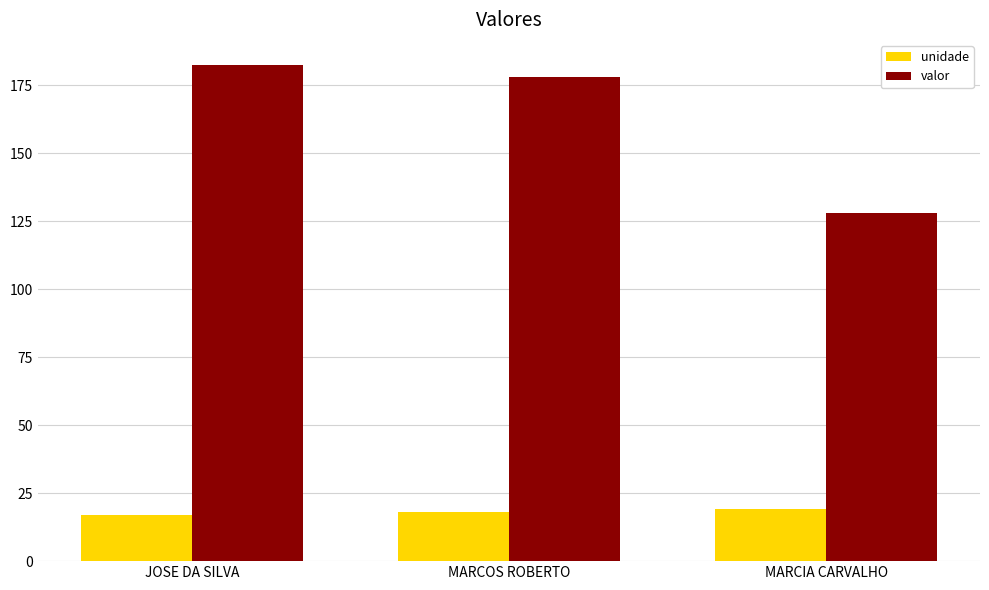

What value does the unidade series have at JOSE DA SILVA?

17.0